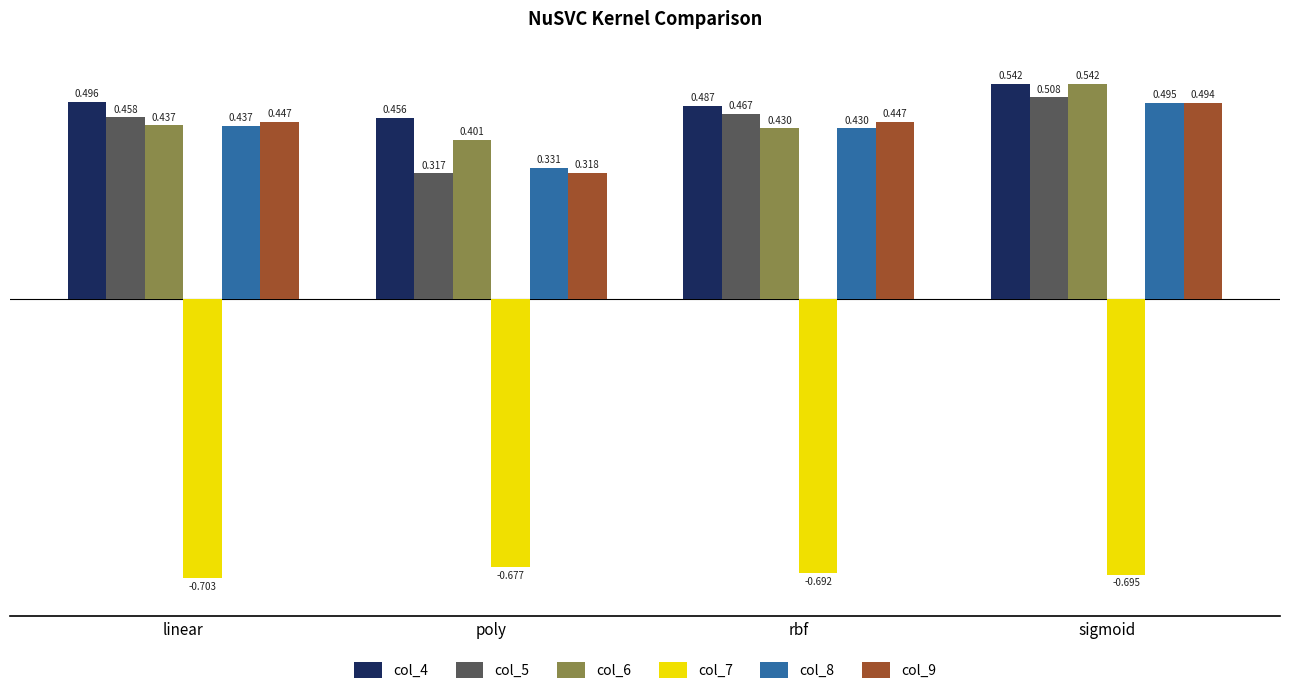

What is the sum of the col_8 values at linear and sigmoid?

0.9